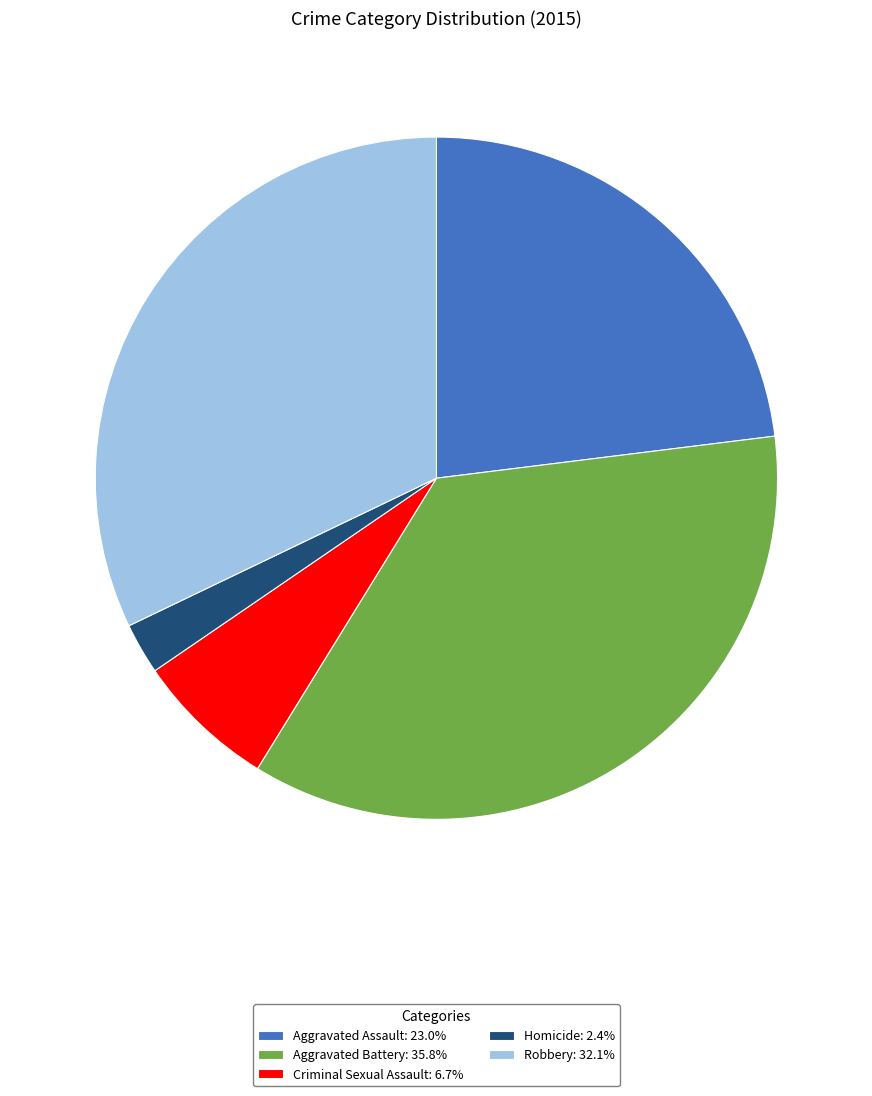

Approximately how many times larger is the value at Robbery compared to Aggravated Battery?

0.9